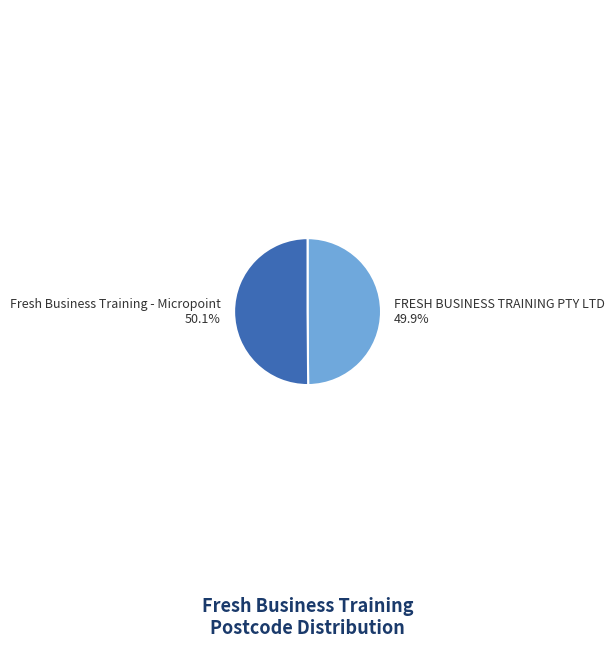

True or false: Fresh Business Training - Micropoint accounts for 65% of the total.

False